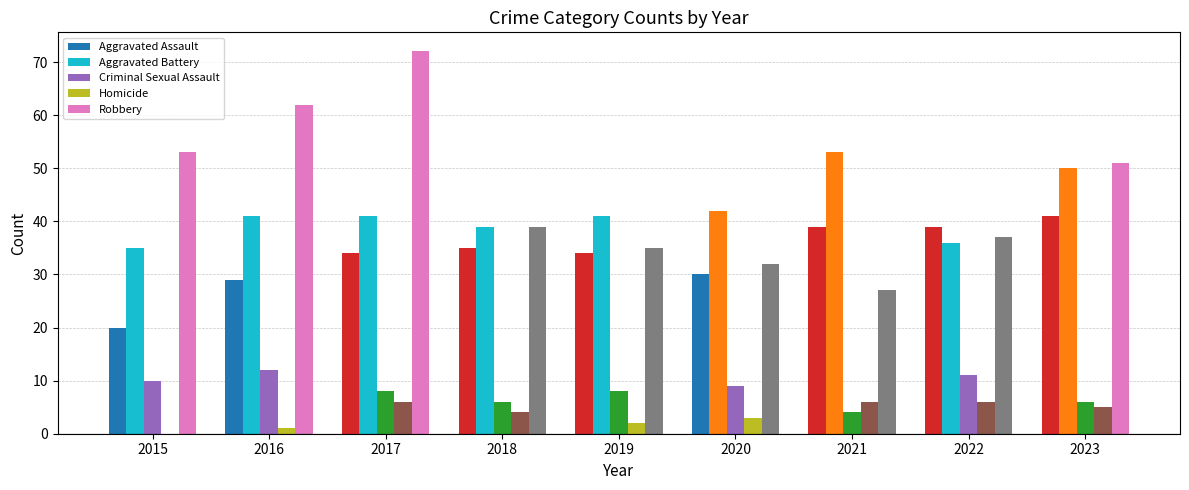

At which label is Robbery closest to 49?

2023